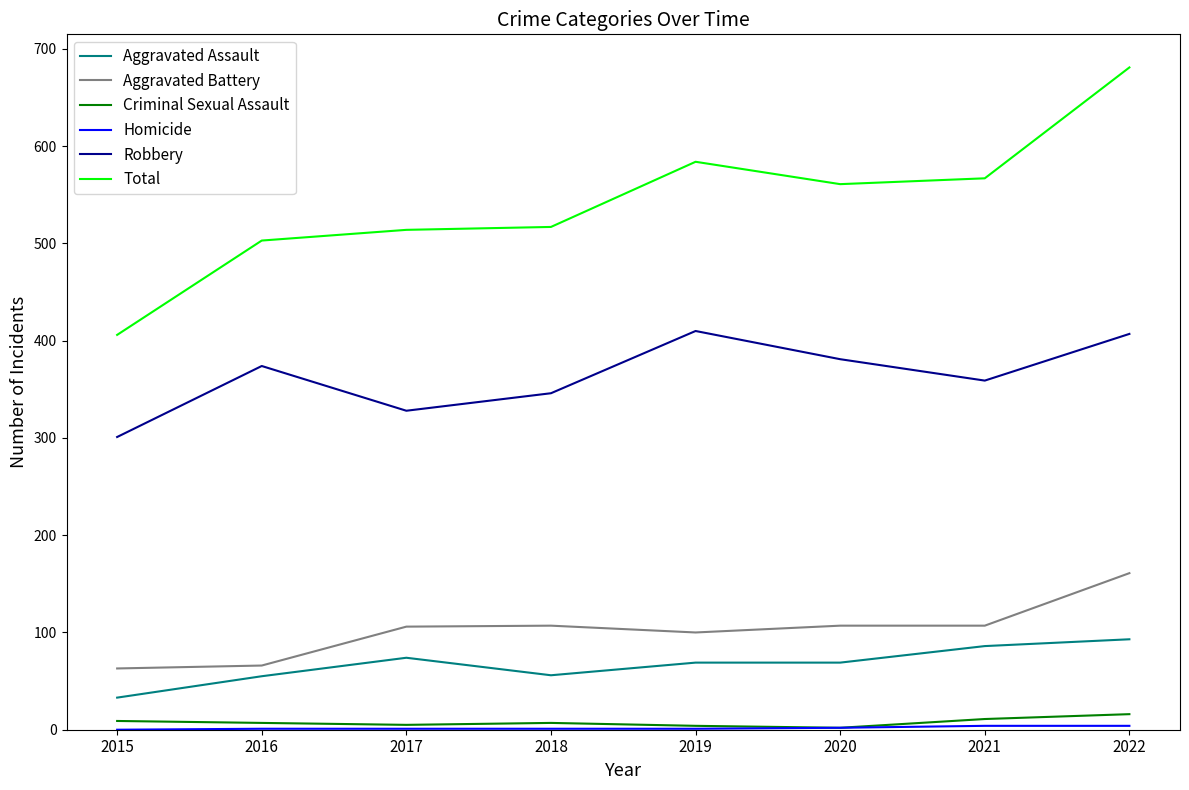

True or false: Aggravated Battery and Total cross at least once.

False